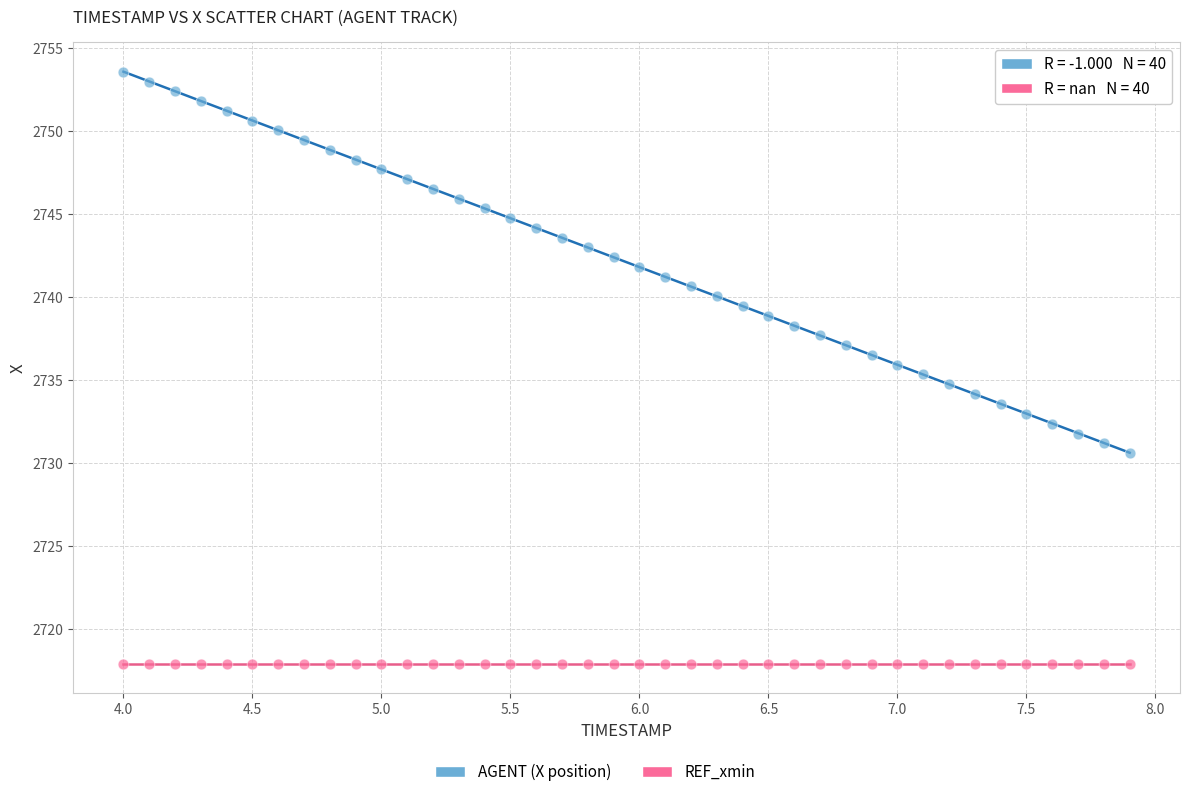

Which series reaches the minimum Y coordinate?

REF_xmin